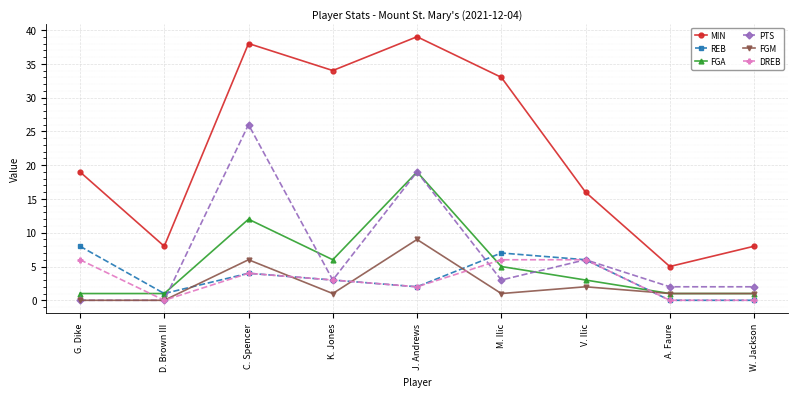

Which series has the widest spread of values?

MIN